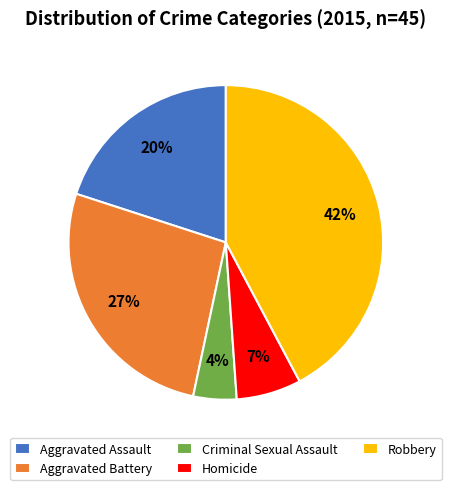

Which has a higher value, Criminal Sexual Assault or Robbery?

Robbery